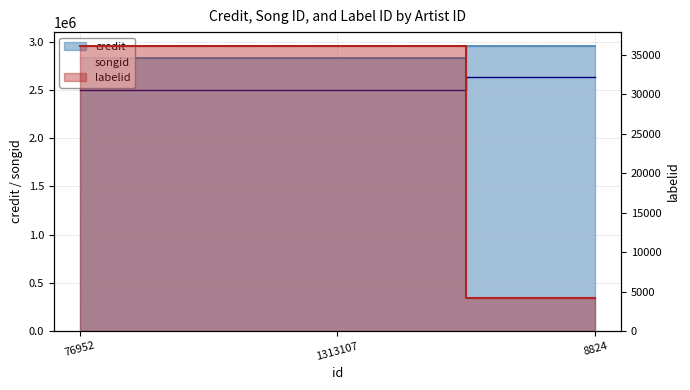

What is the maximum value shown in the chart?

2953439